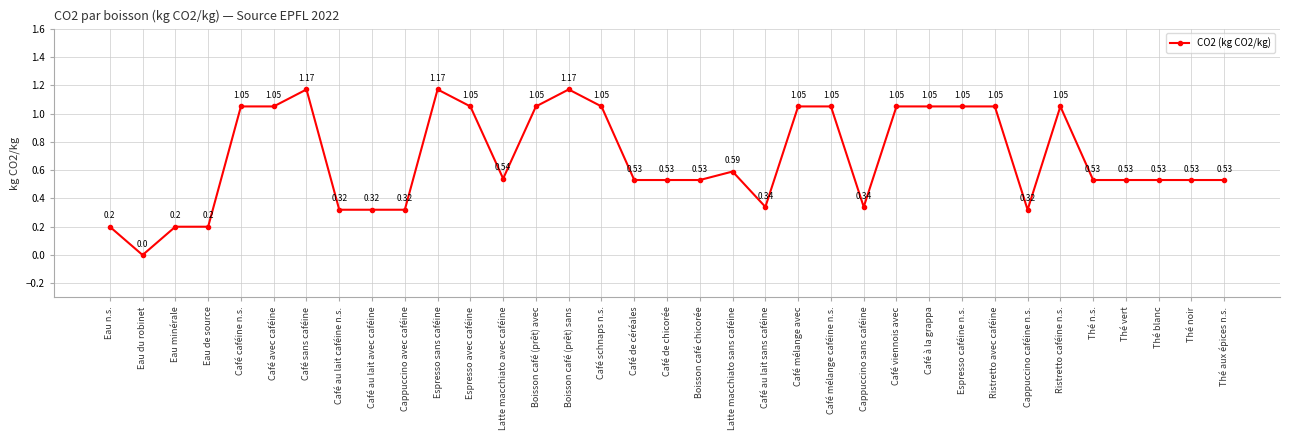

What position from the left is Café de céréales?

17